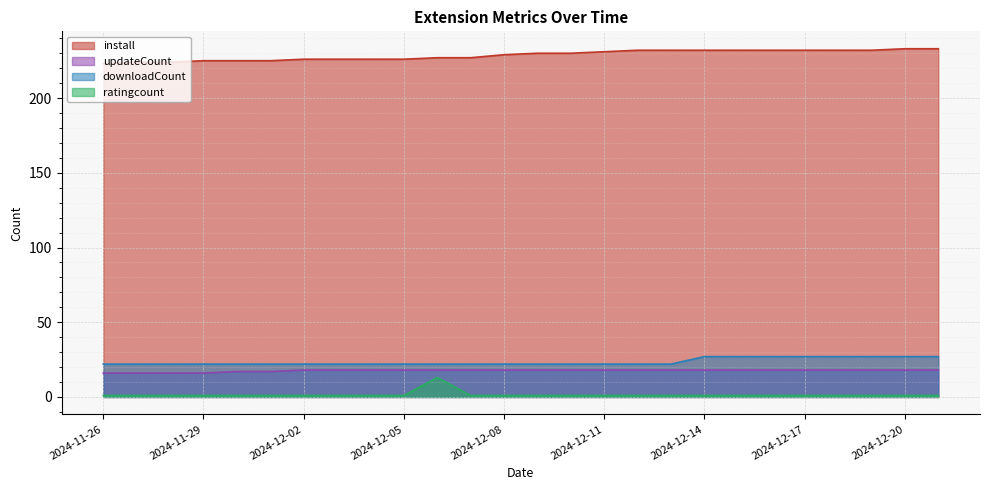

What is the total value across all series at 2024-12-16?

278